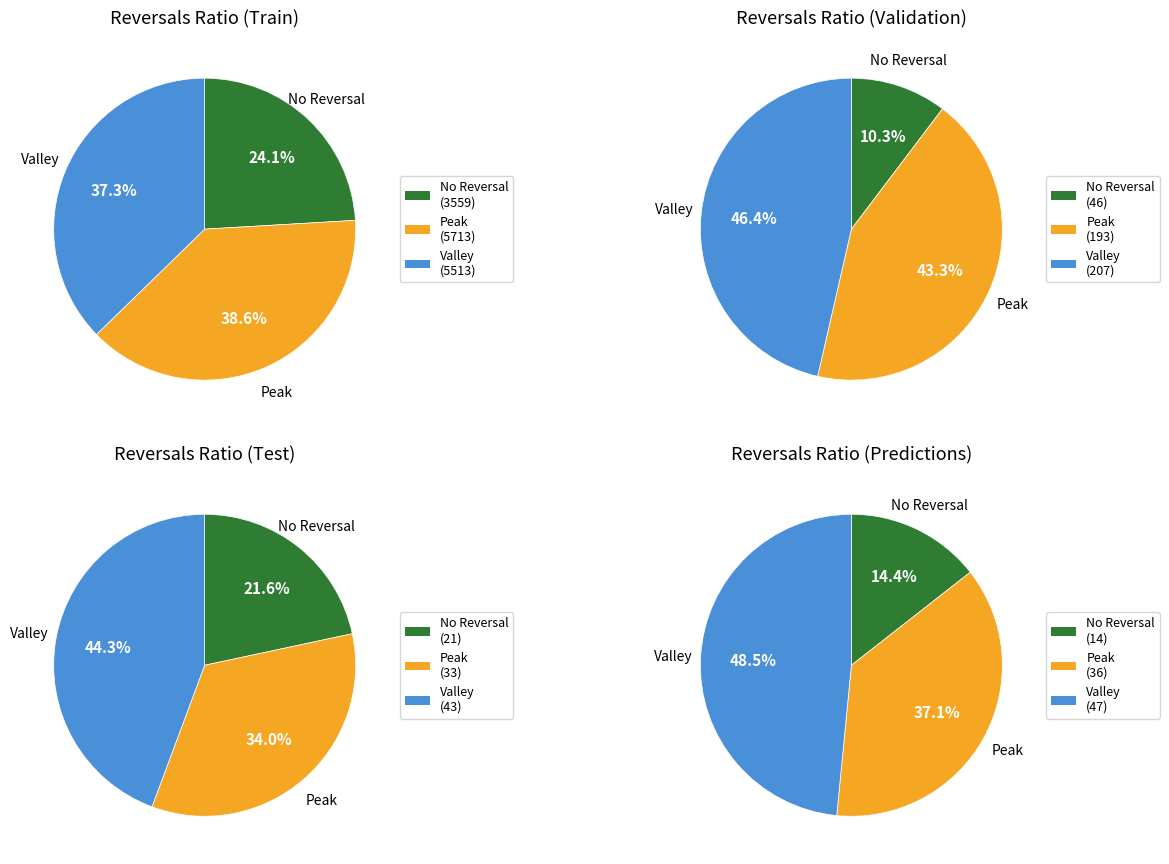

The 26 slice represents 18% of the pie. True or false?

False